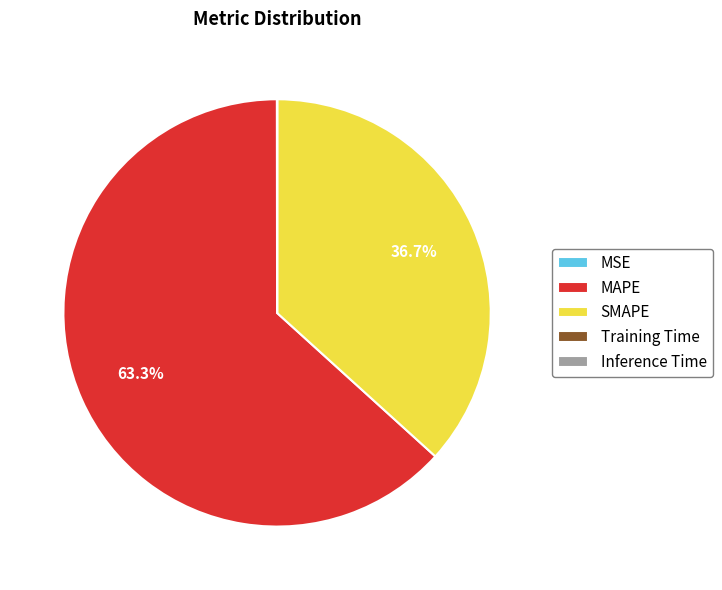

Which slice is the largest?

MAPE